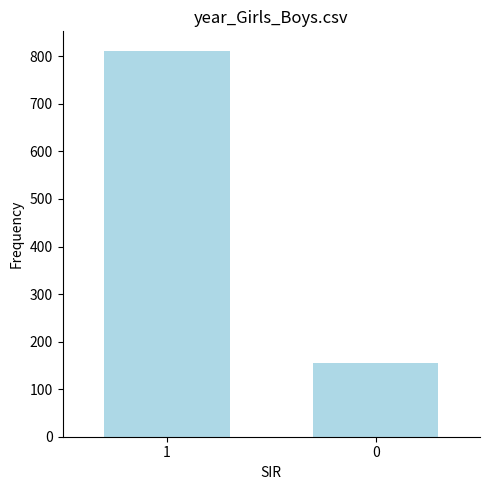

Approximately how many times larger is the value at 0 compared to 1?

0.2